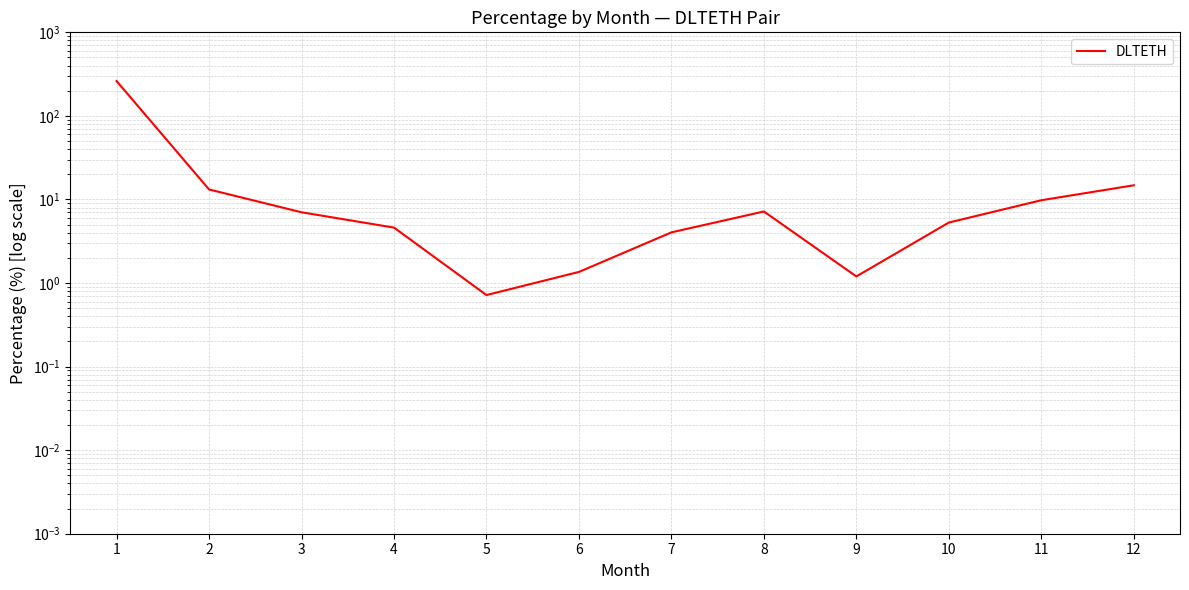

What is the greatest value displayed?

261.1